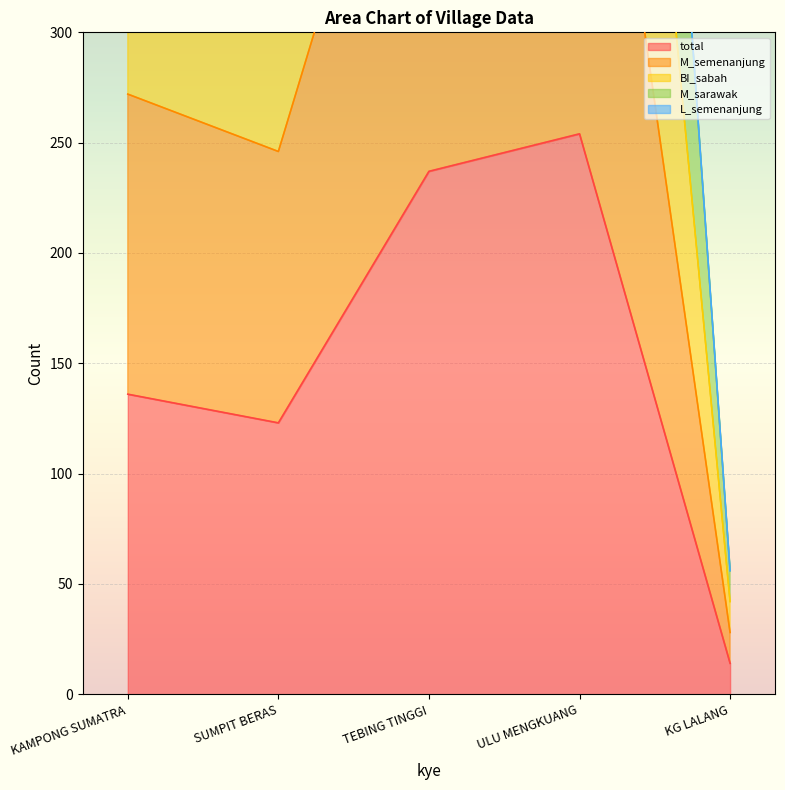

Which series has the widest spread of values?

M_semenanjung